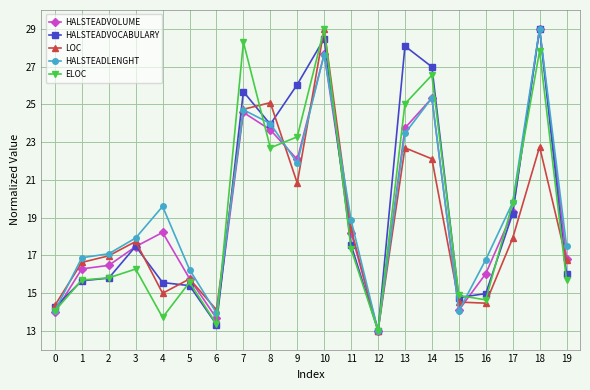

What is the difference between the LOC values at 12 and 6?

1.1